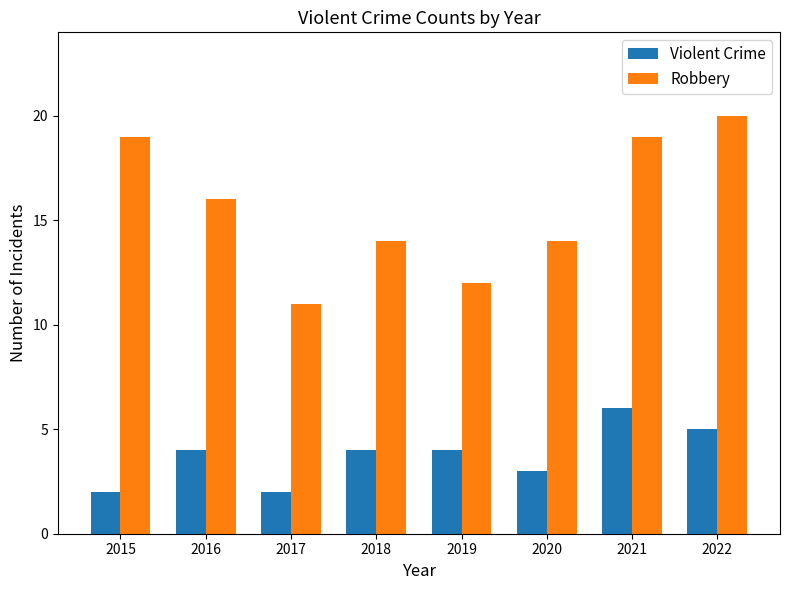

What is the difference between the highest and lowest values at 2022?

15